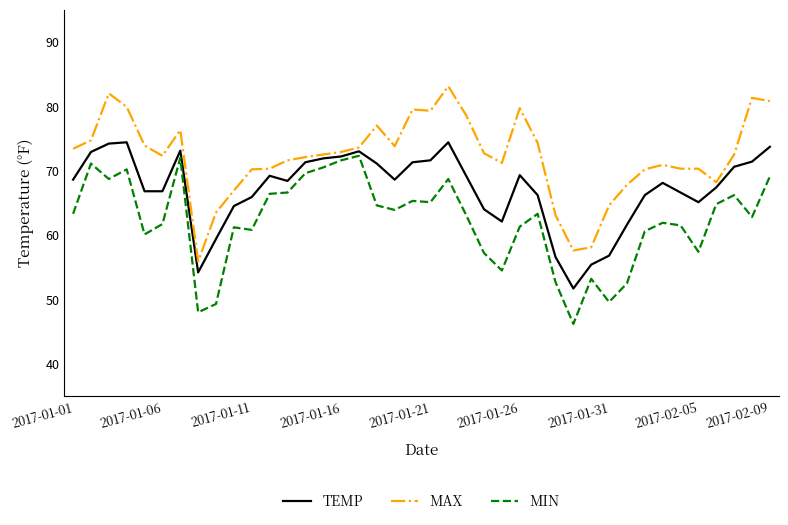

What is the smallest value displayed?

46.2